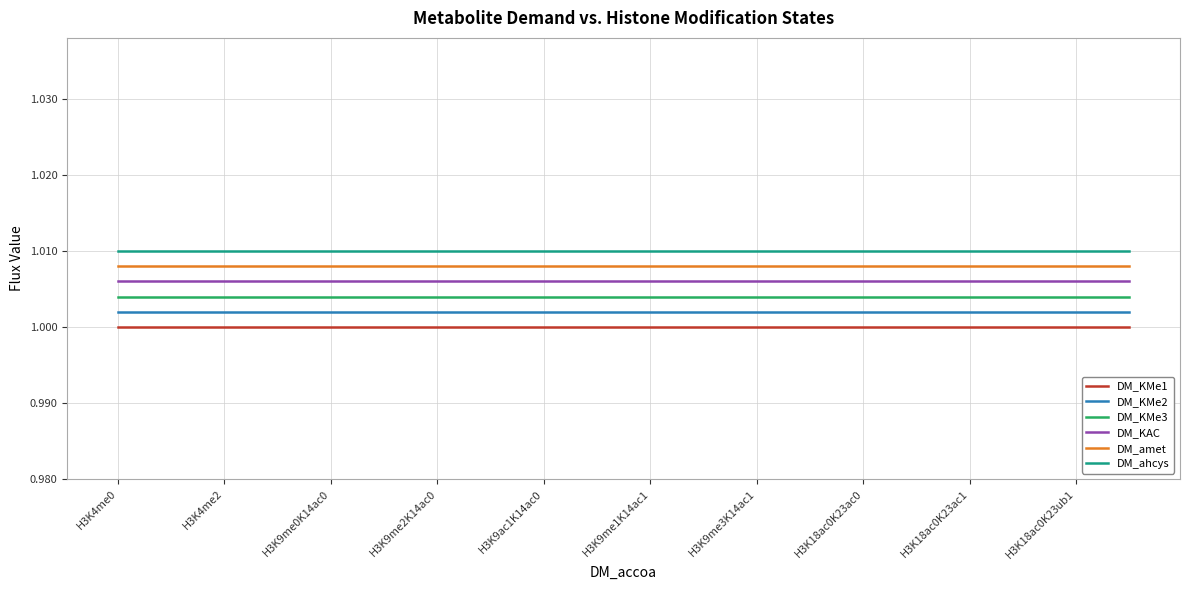

Reading right to left, what are all the values shown in this chart?

DM_KMe1: 1.0	1.0	1.0	1.0	1.0	1.0	1.0	1.0	1.0	1.0	1.0	1.0	1.0	1.0	1.0	1.0	1.0	1.0	1.0	1.0
DM_KMe2: 1.0	1.0	1.0	1.0	1.0	1.0	1.0	1.0	1.0	1.0	1.0	1.0	1.0	1.0	1.0	1.0	1.0	1.0	1.0	1.0
DM_KMe3: 1.0	1.0	1.0	1.0	1.0	1.0	1.0	1.0	1.0	1.0	1.0	1.0	1.0	1.0	1.0	1.0	1.0	1.0	1.0	1.0
DM_KAC: 1.0	1.0	1.0	1.0	1.0	1.0	1.0	1.0	1.0	1.0	1.0	1.0	1.0	1.0	1.0	1.0	1.0	1.0	1.0	1.0
DM_amet: 1.0	1.0	1.0	1.0	1.0	1.0	1.0	1.0	1.0	1.0	1.0	1.0	1.0	1.0	1.0	1.0	1.0	1.0	1.0	1.0
DM_ahcys: 1.0	1.0	1.0	1.0	1.0	1.0	1.0	1.0	1.0	1.0	1.0	1.0	1.0	1.0	1.0	1.0	1.0	1.0	1.0	1.0